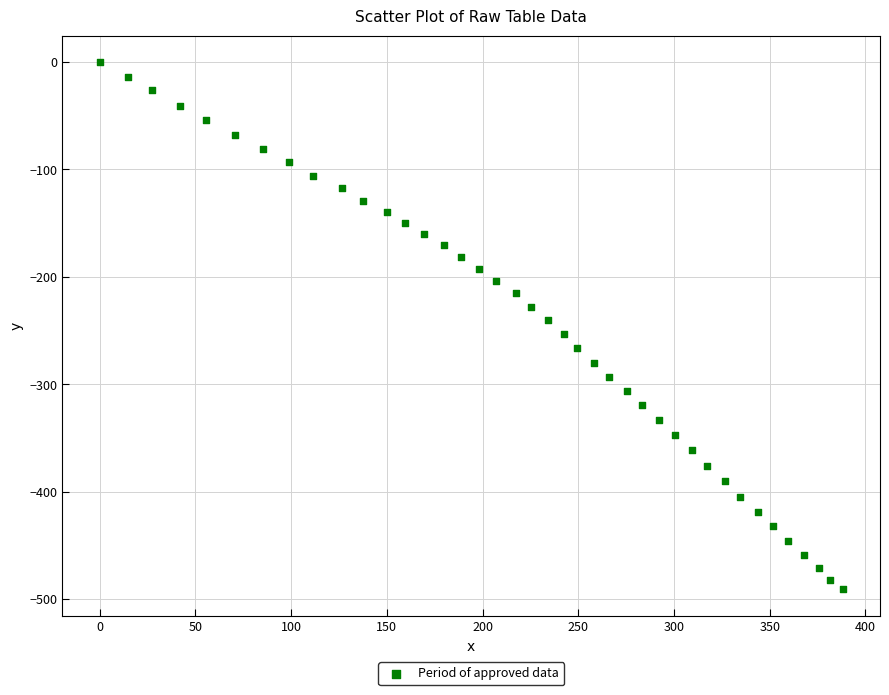

What is the range of Y values (max minus min)?

491.0